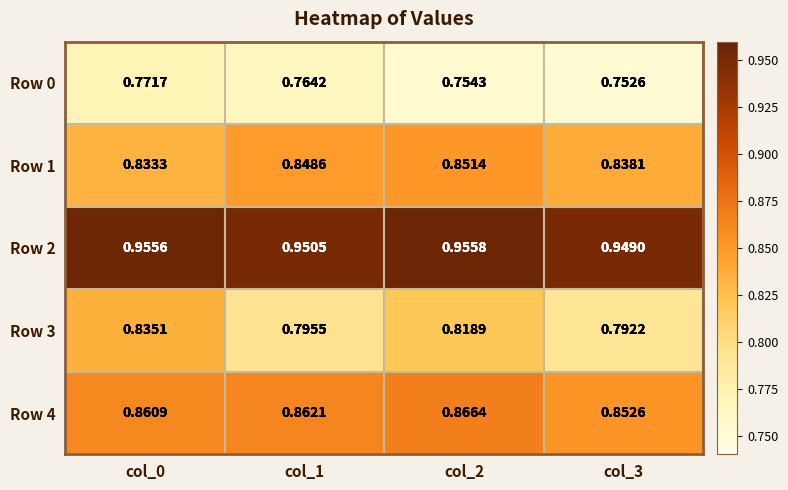

Is the value of Row 0 at col_0 greater than the value of Row 4 at col_0?

No